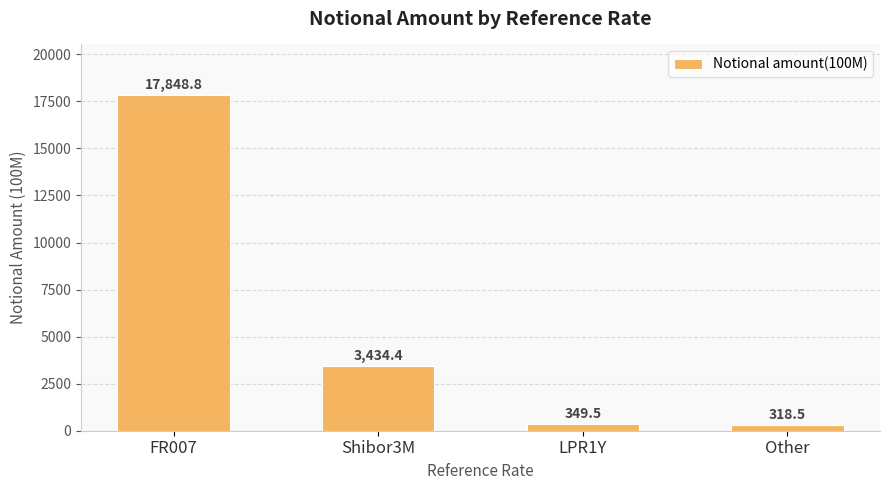

List the labels in order of value, largest first.

FR007, Shibor3M, LPR1Y, Other